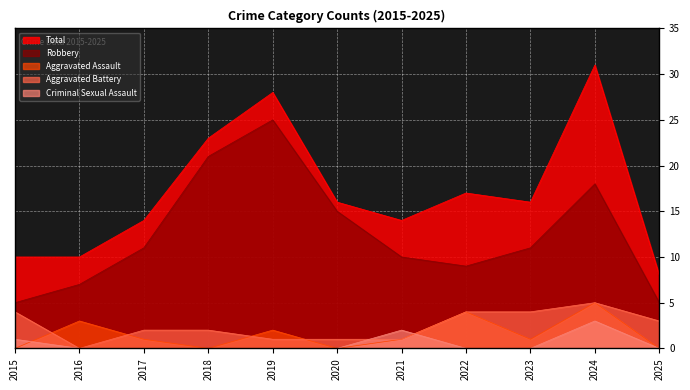

Is the value of Aggravated Battery at 2020 greater than the value of Robbery at 2025?

No